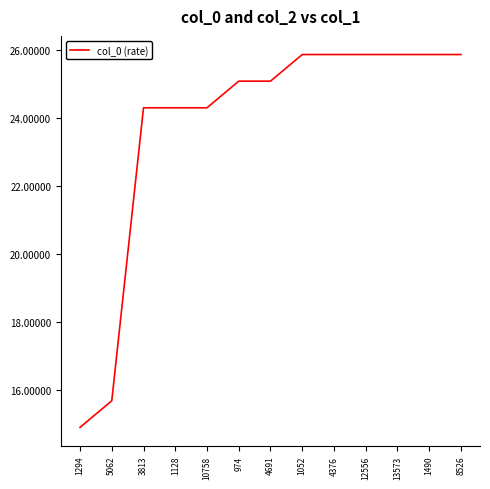

Reading left to right, transcribe all the data shown in this chart.

14.9	15.7	24.3	24.3	24.3	25.1	25.1	25.9	25.9	25.9	25.9	25.9	25.9